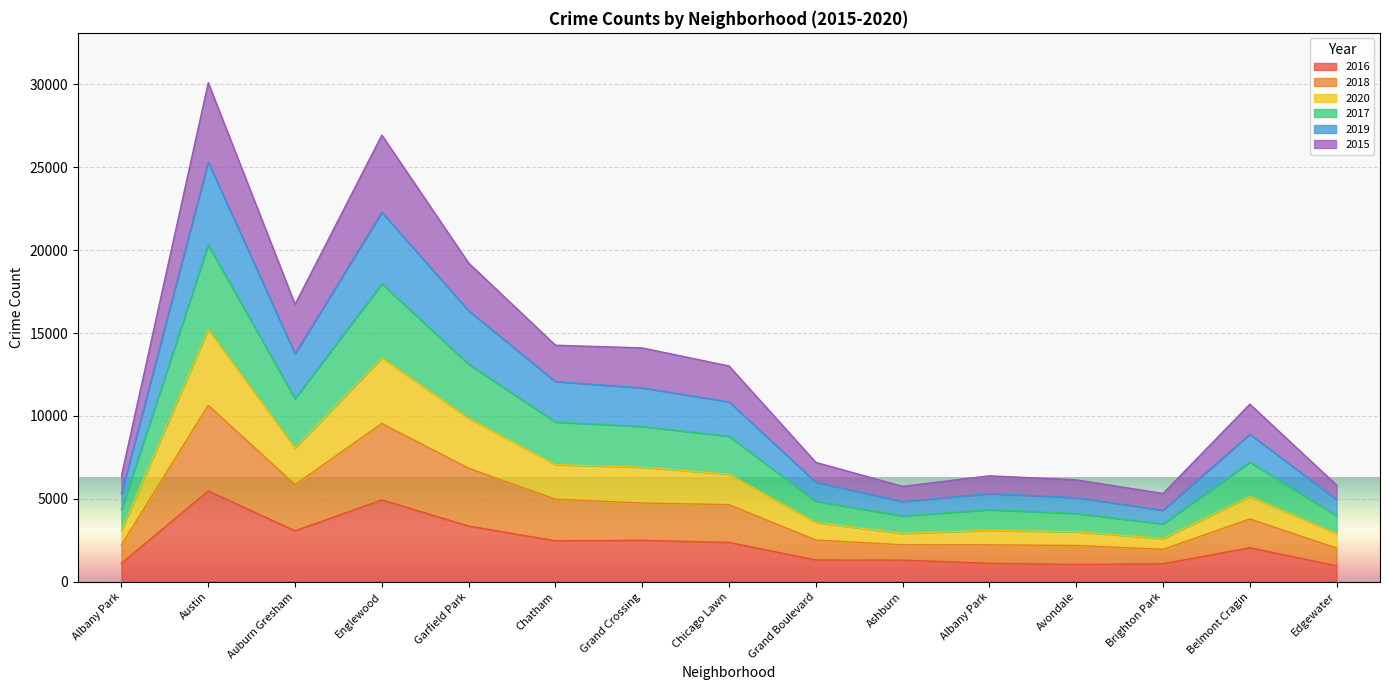

At how many categories does at least one series exceed 22021?

2